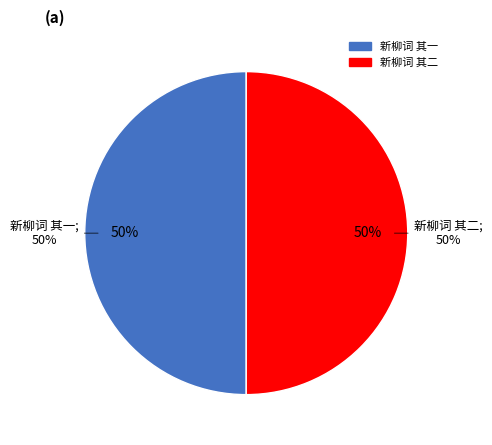

To the nearest percent, what portion does 新柳词 其一 represent?

50%